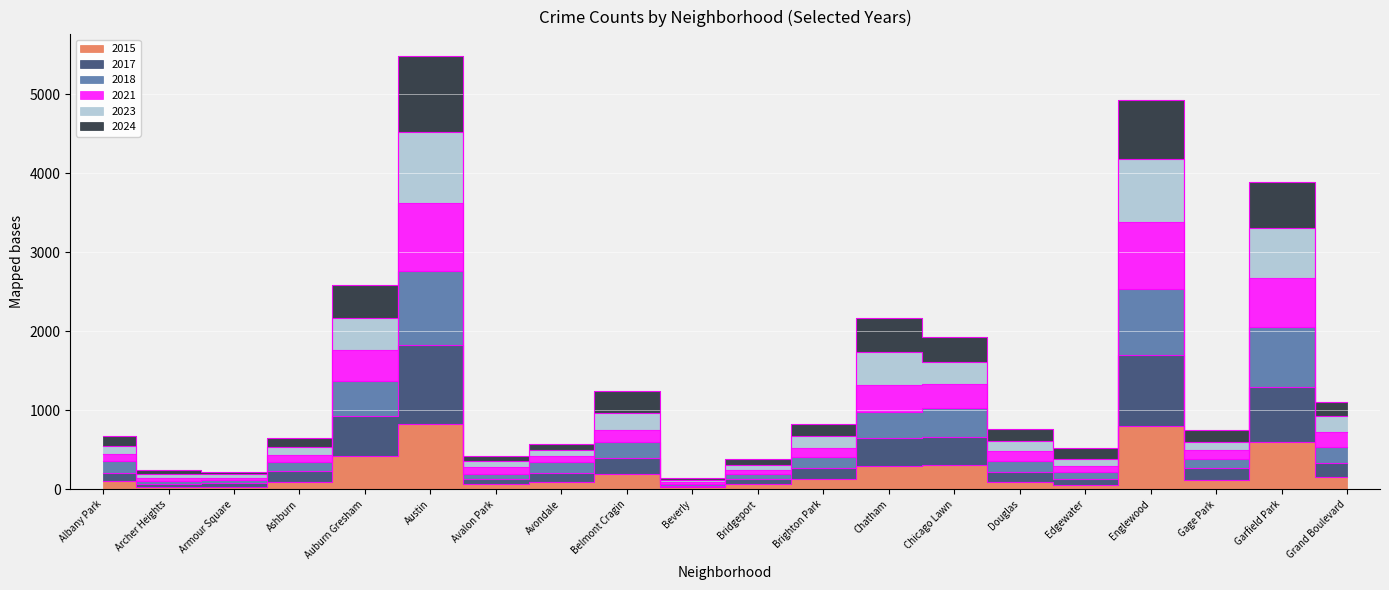

Between Chicago Lawn and Chatham, which is larger?

Chicago Lawn